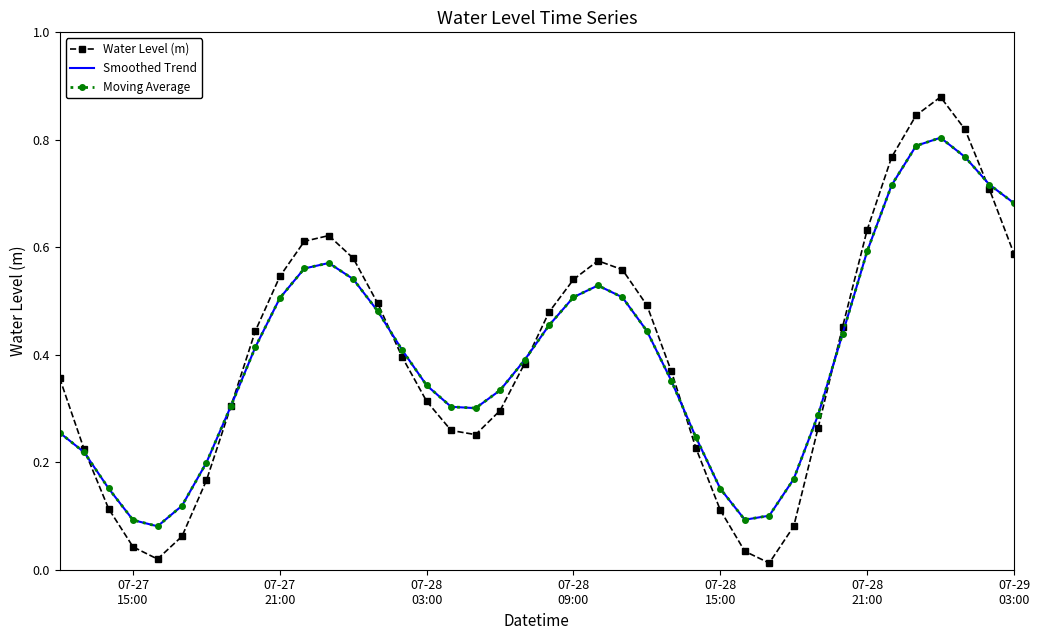

Which series has the largest range (max minus min)?

Water Level (m)